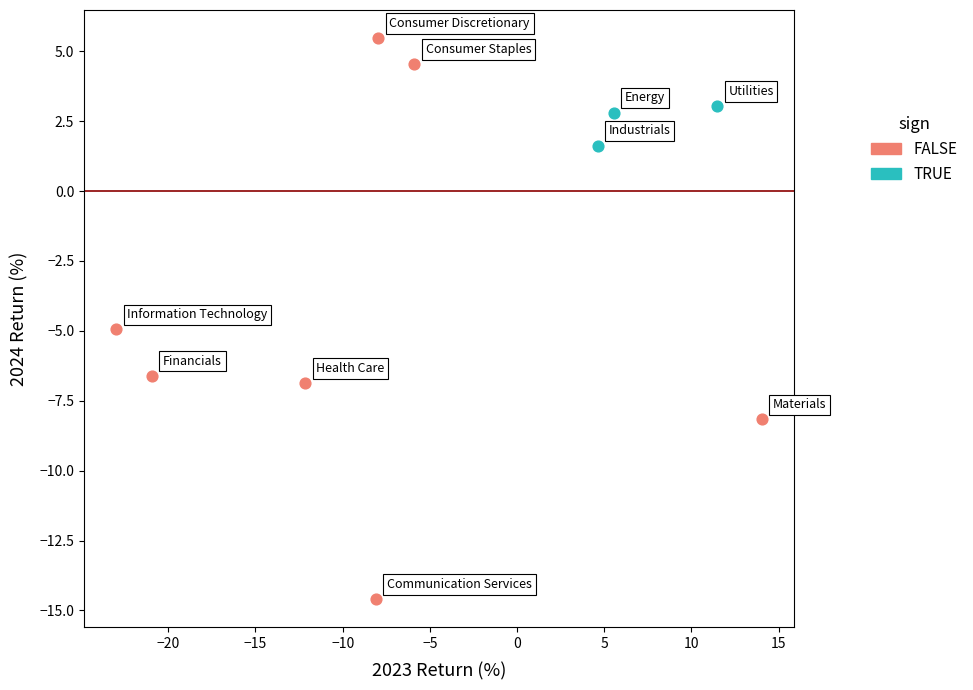

Which series has the widest spread of Y values?

FALSE